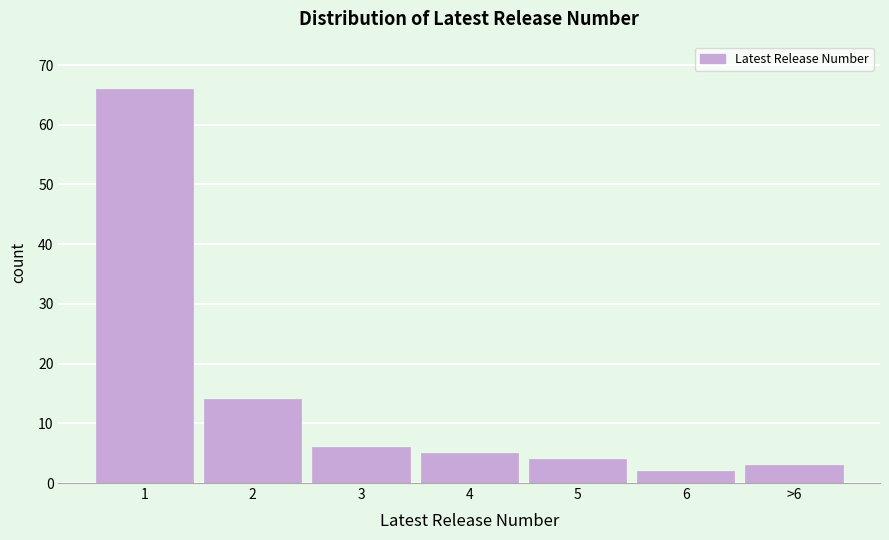

Reading right to left, extract all data points from this chart.

>6=3	6=2	5=4	4=5	3=6	2=14	1=66